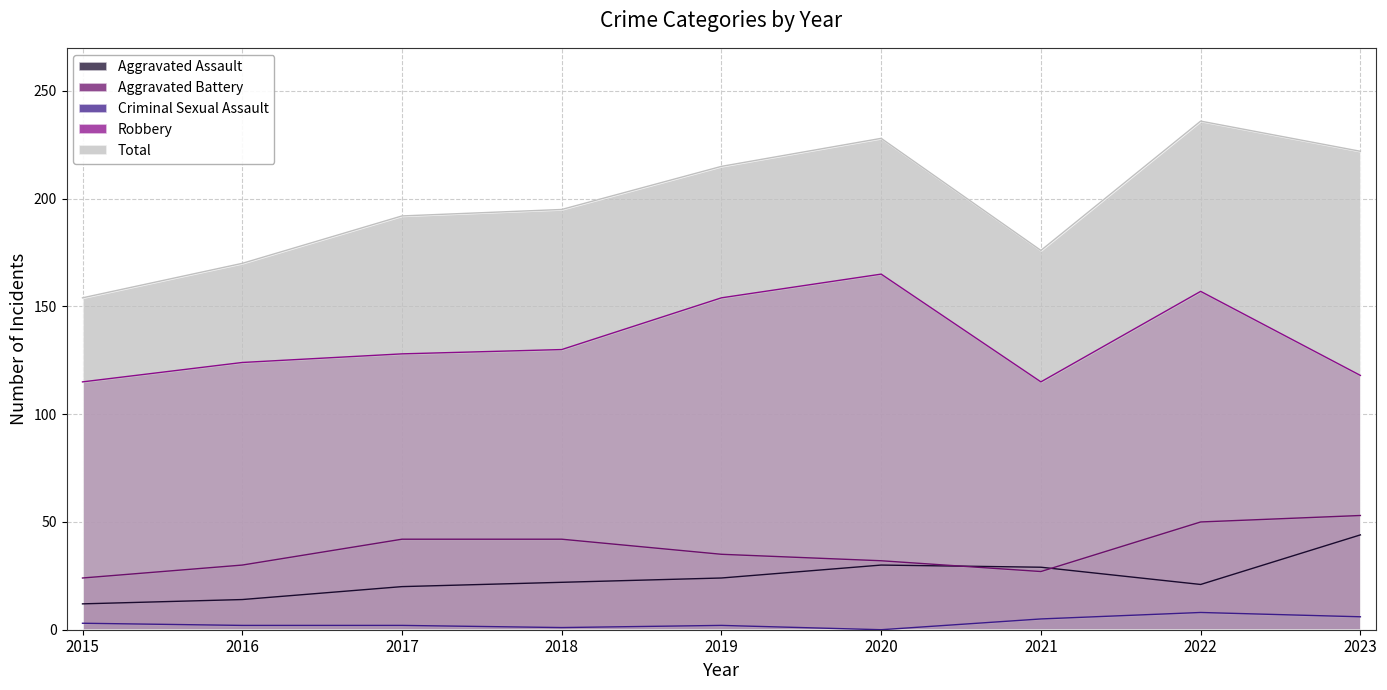

Which has a higher value, 2015 or 2020?

2020